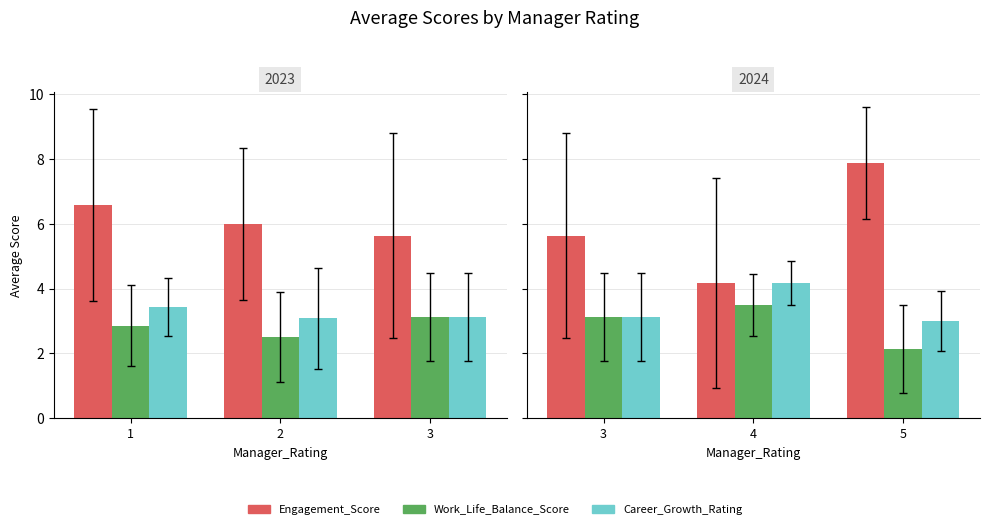

At which category is the sum across all series the highest?

5